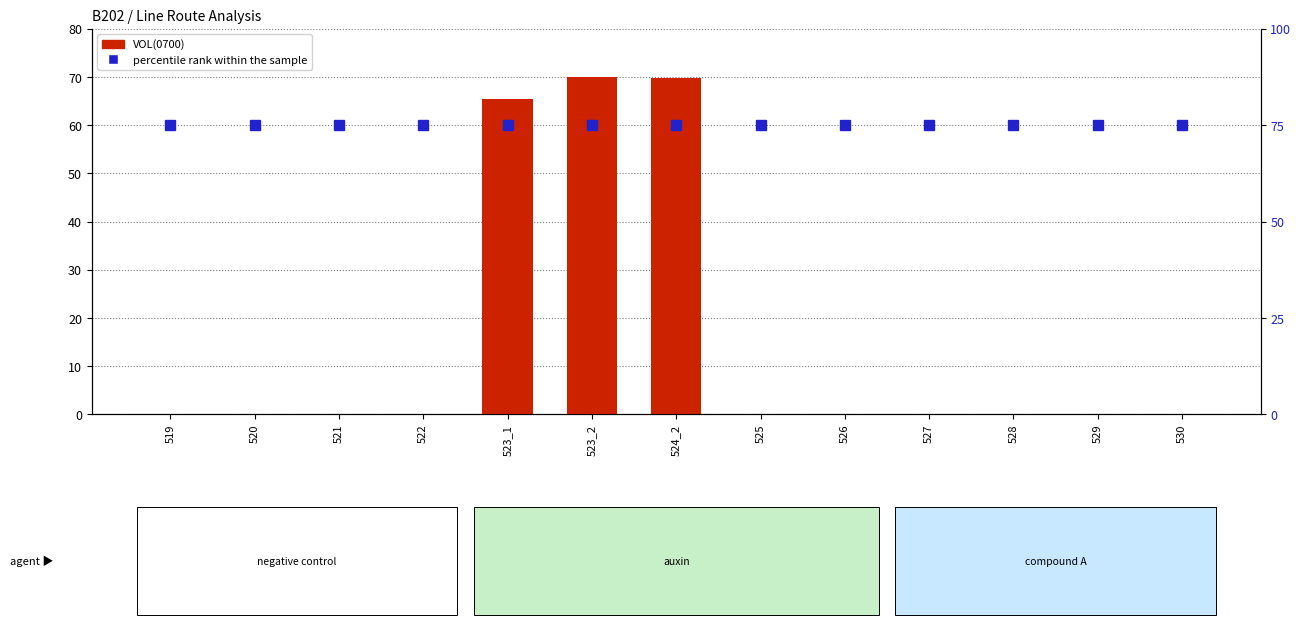

Reading left to right, what are all the values shown in this chart?

VOL(0700): 0.0	0.0	0.0	0.0	65.5	70.0	69.9	0.0	0.0	0.0	0.0	0.0	0.0
percentile rank within the sample: 75.0	75.0	75.0	75.0	75.0	75.0	75.0	75.0	75.0	75.0	75.0	75.0	75.0